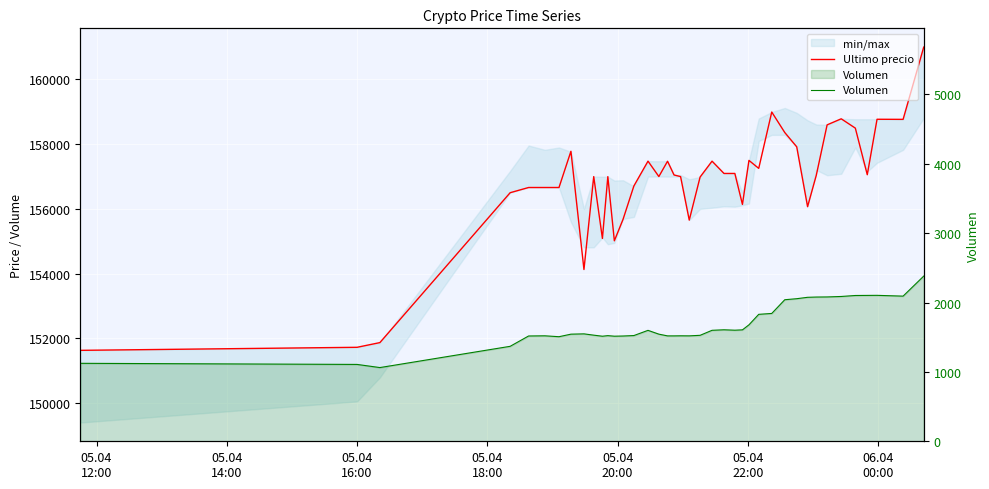

Which series has the widest spread of values?

Ultimo precio